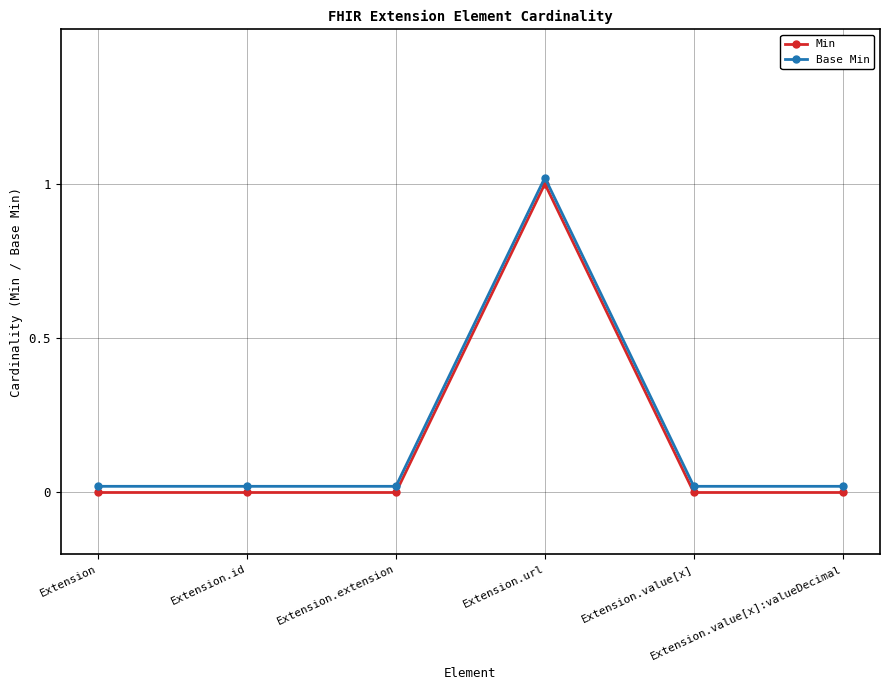

True or false: Min and Base Min cross at least once.

False